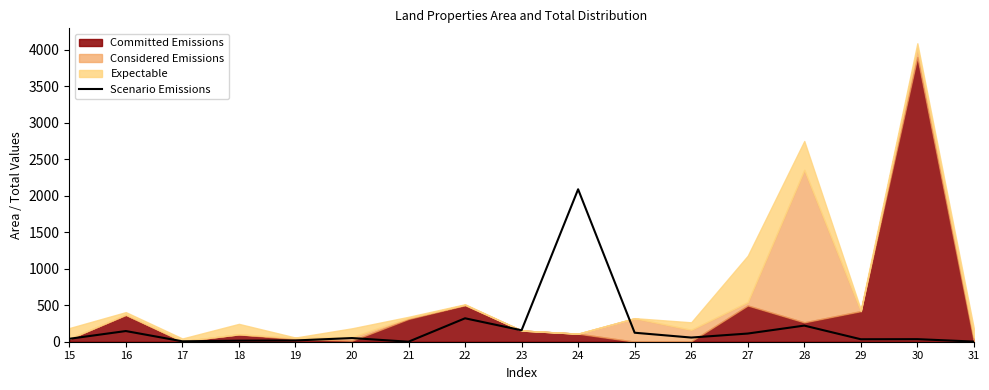

Is it true that the value at 22 is 194.1?

False